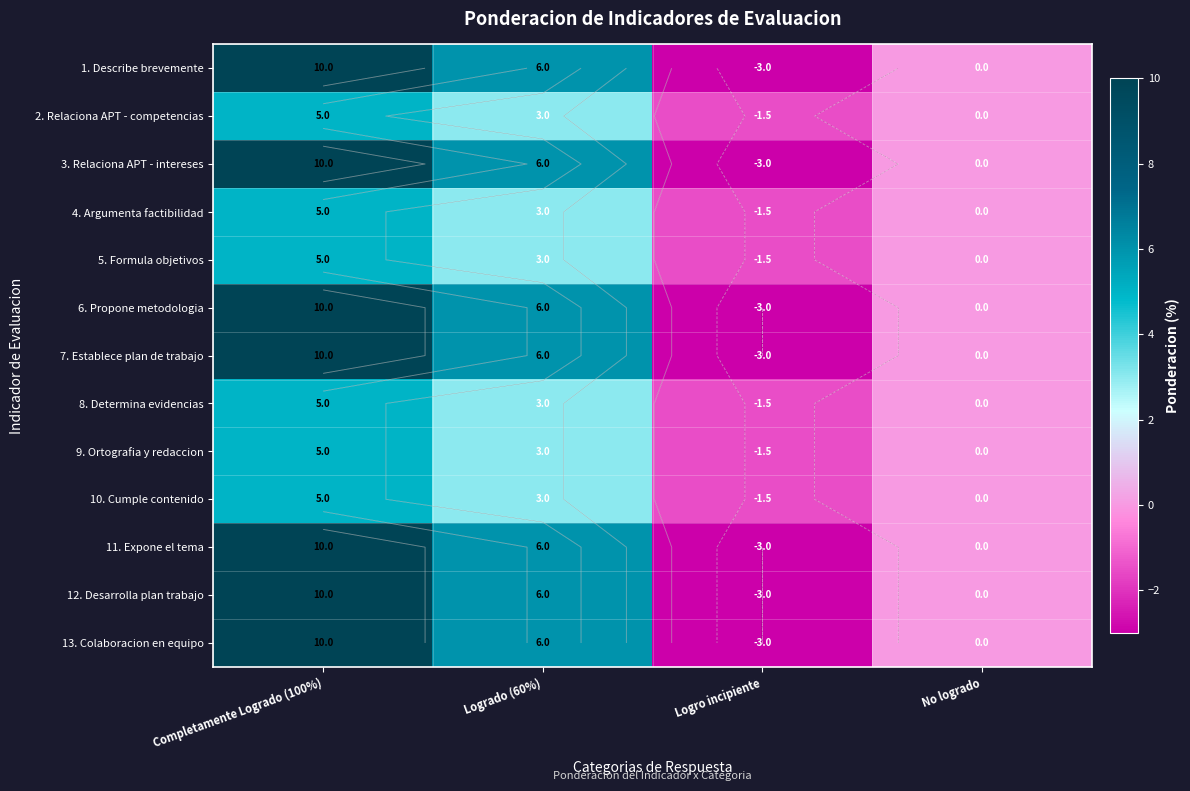

At which label does 3. Relaciona APT - intereses reach its peak?

Completamente Logrado (100%)